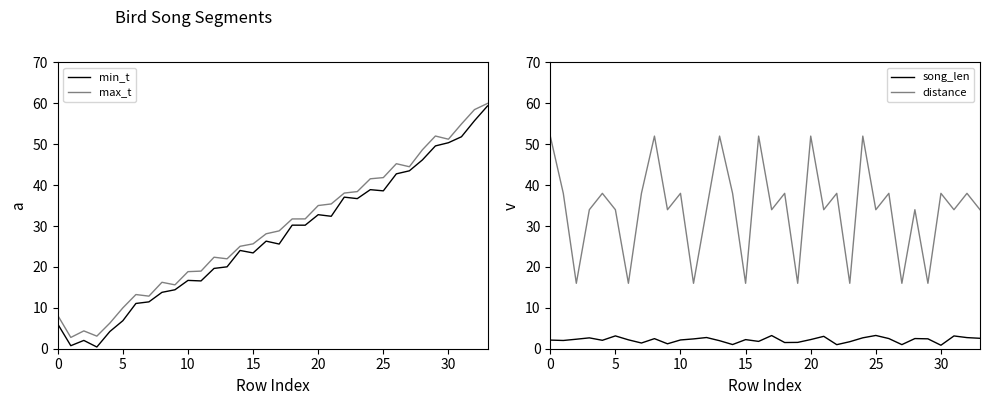

How many data points in min_t are above 26?

17